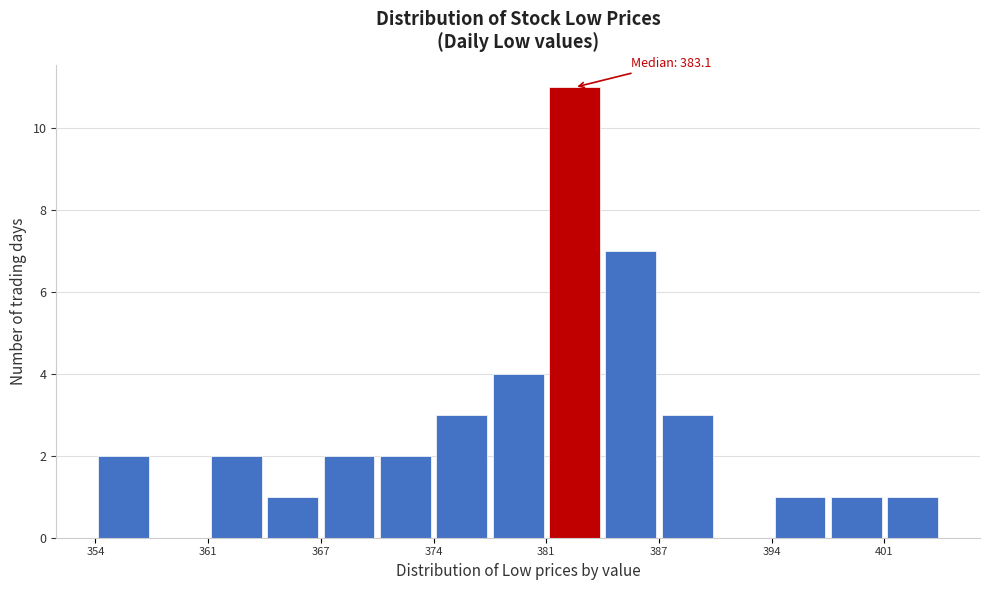

Around what value on the x-axis is the tallest bar? Give the approximate position of its centre, as read against the axis.

382